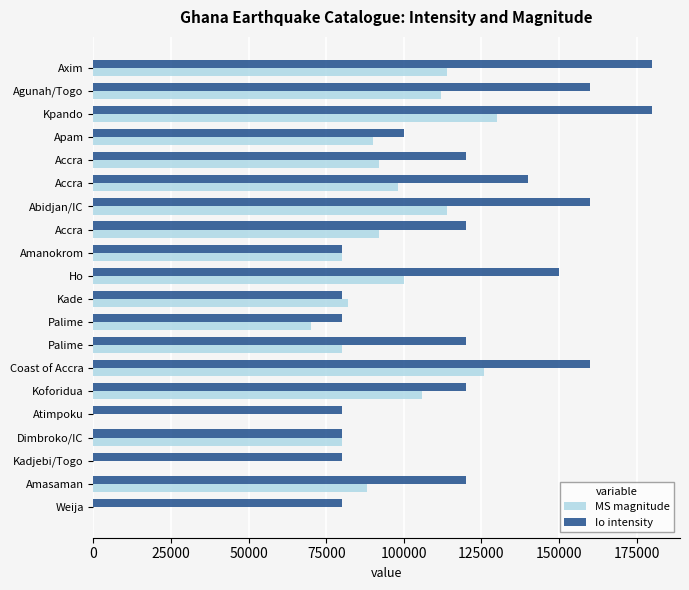

What are all the series names shown in the legend?

MS magnitude, Io intensity